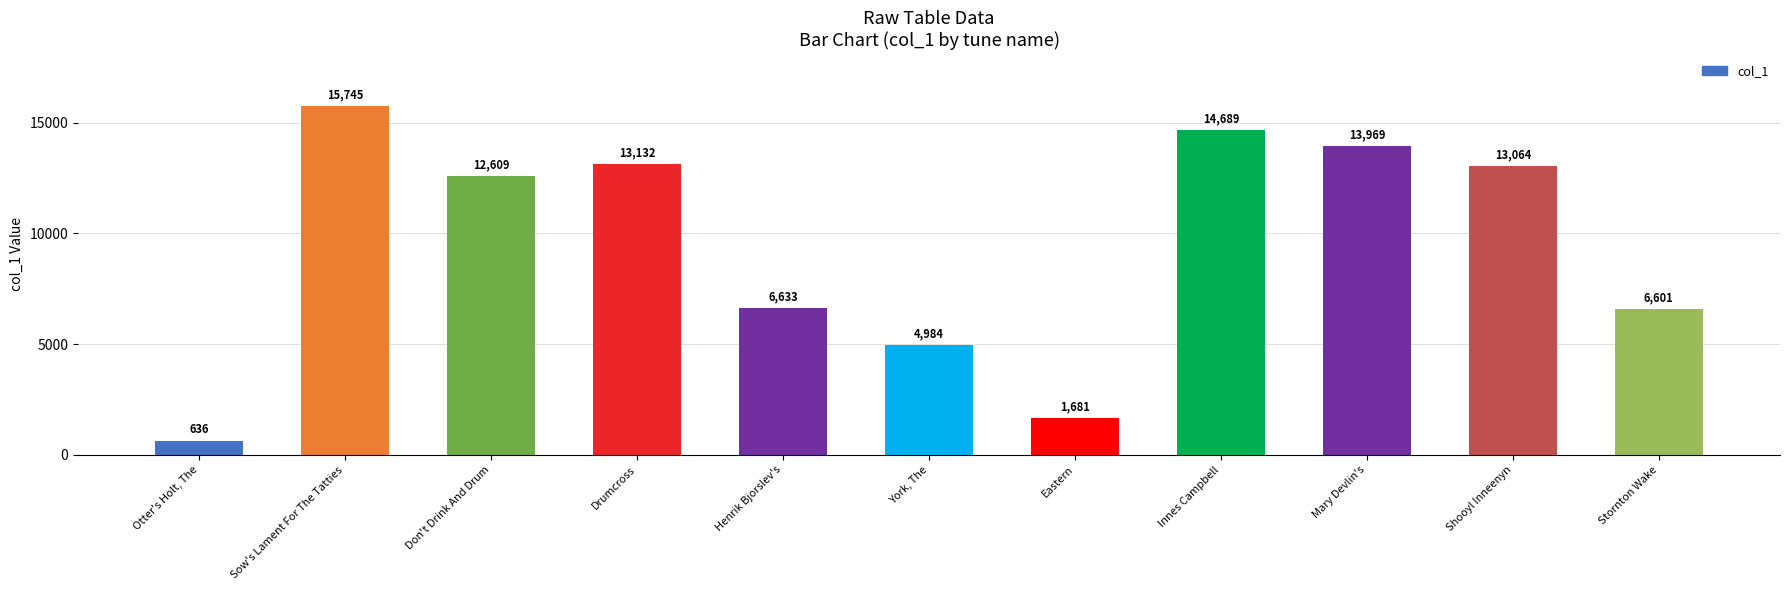

Where does the data first go above 12609?

Sow's Lament For The Tatties